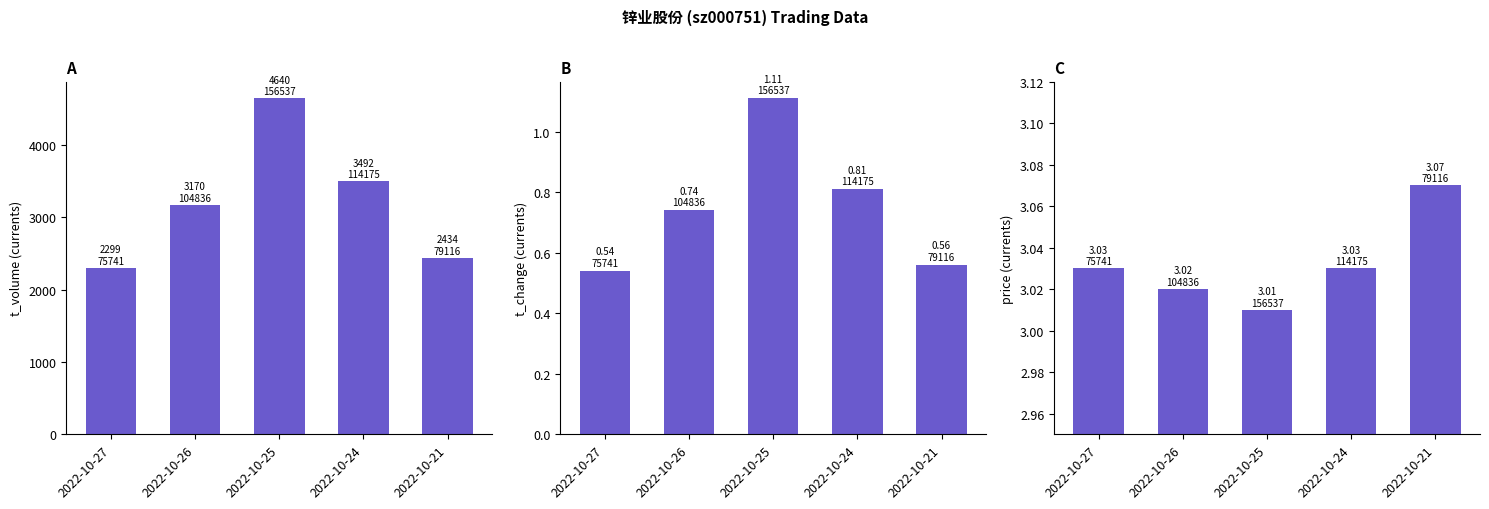

Between 2022-10-24 and 2022-10-25, which is larger?

2022-10-25